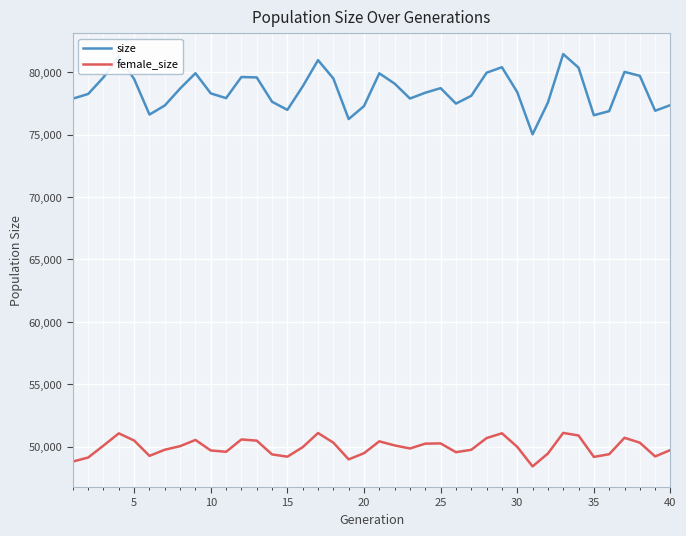

What is the sum of all female_size values?

1998223